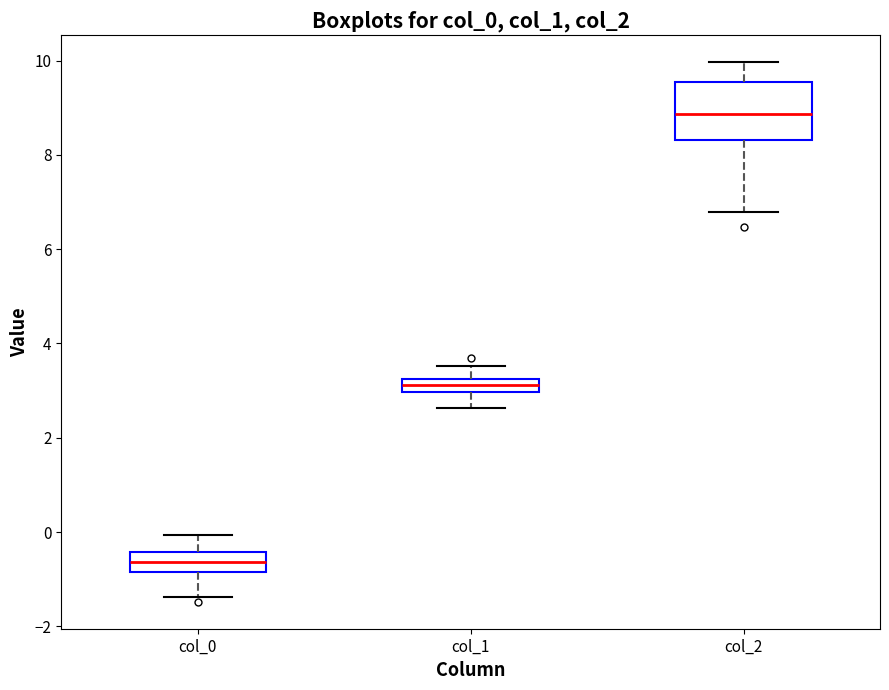

Where is the lower edge of the box for col_1 on the y-axis? The values are not printed on the chart, so give them approximately, as read against the axis.

3.0